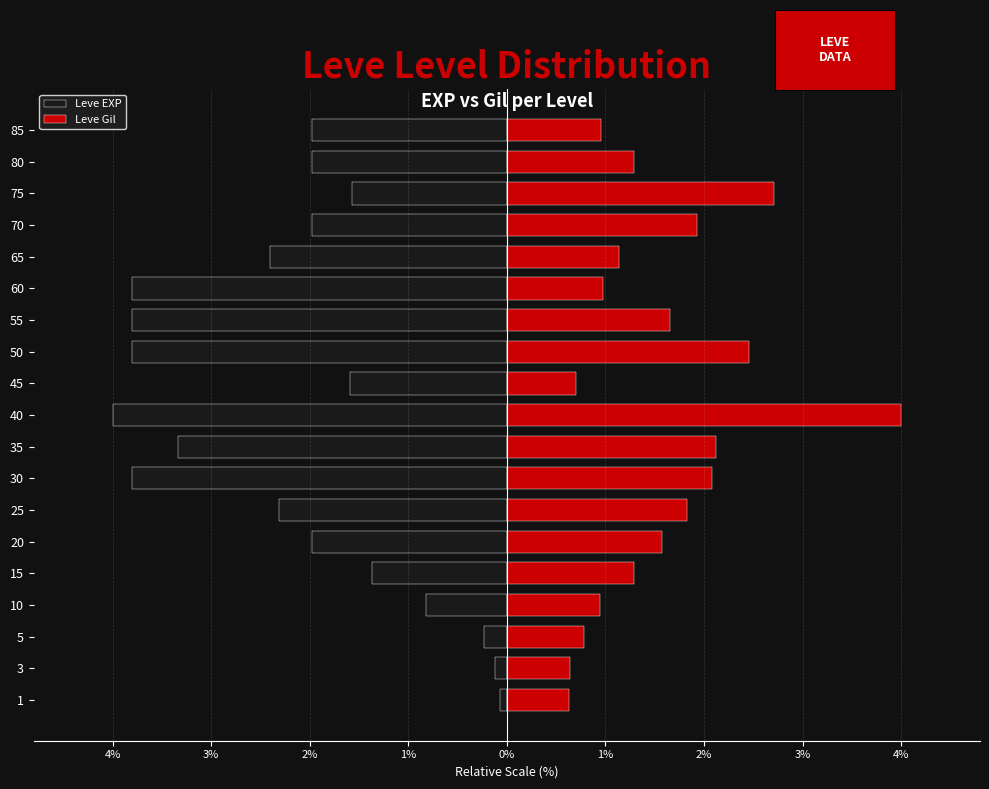

List the series in order of their peak value, highest first.

Leve Gil, Leve EXP